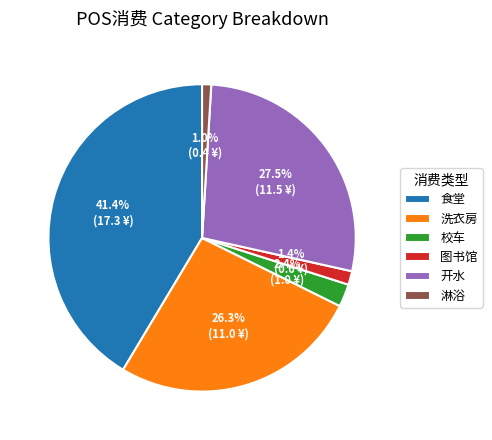

What percentage is NOT represented by 图书馆?

98.6%